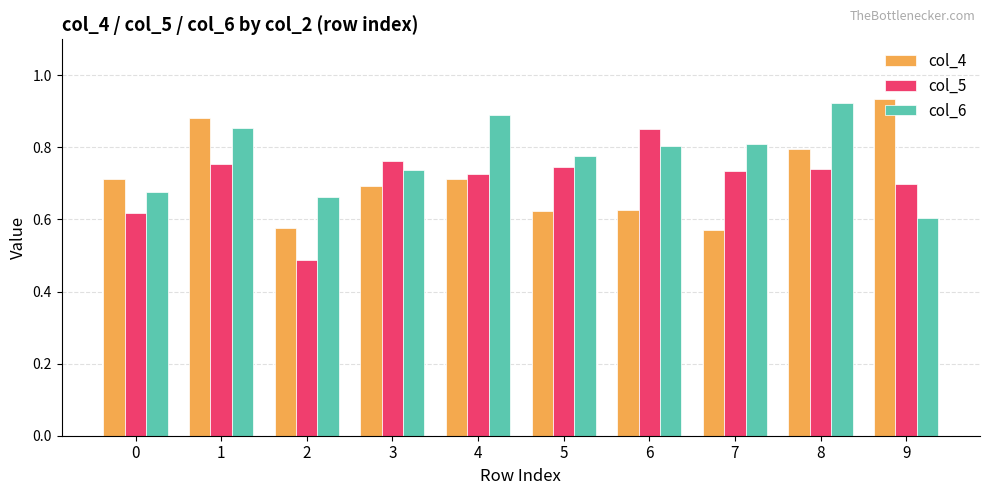

Is it true that col_5 equals 0.2 at 3?

False